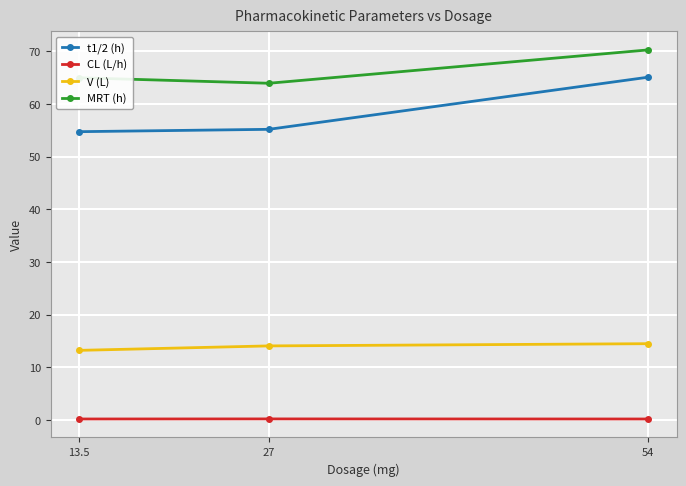

What is the sum of all t1/2 (h) values?

175.0